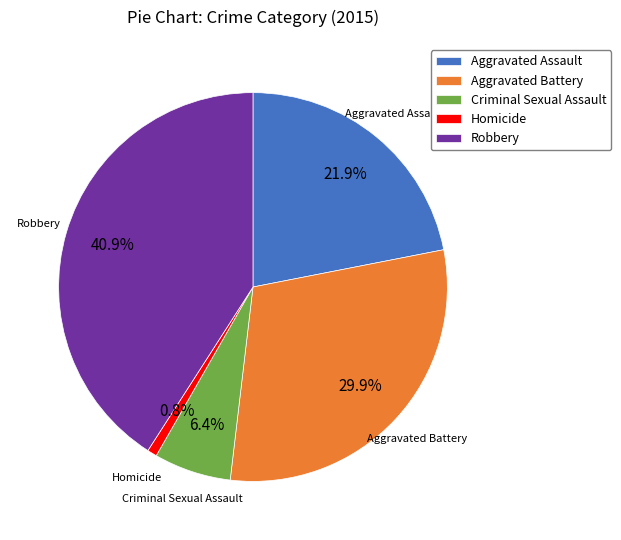

Count the number of slices in the pie.

5